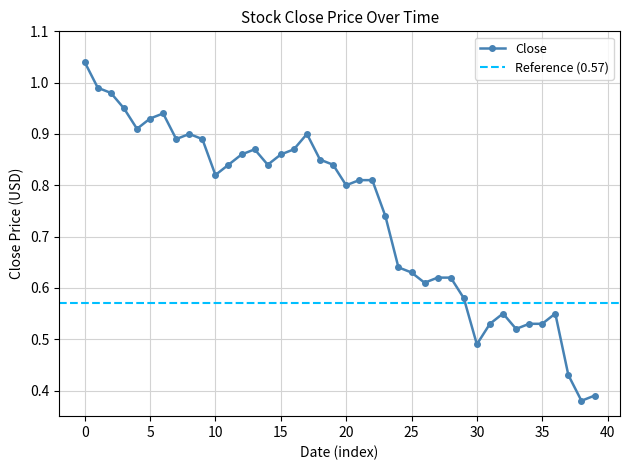

True or false: the data has more than 2 interior local peaks.

True